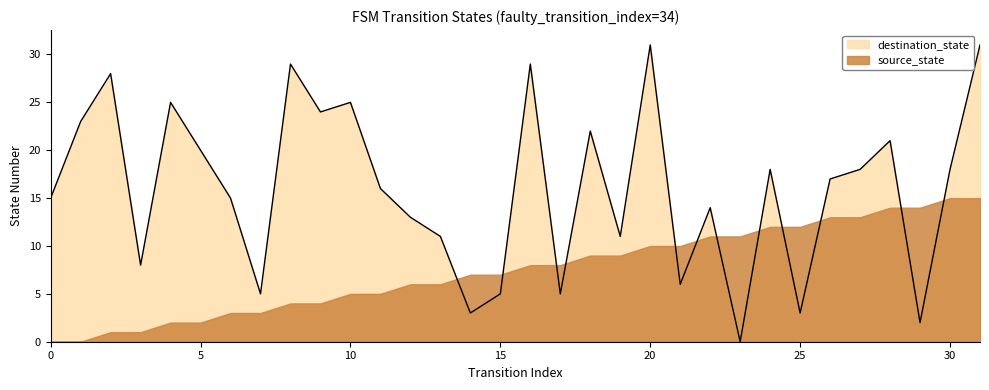

How many series are shown in this chart?

2